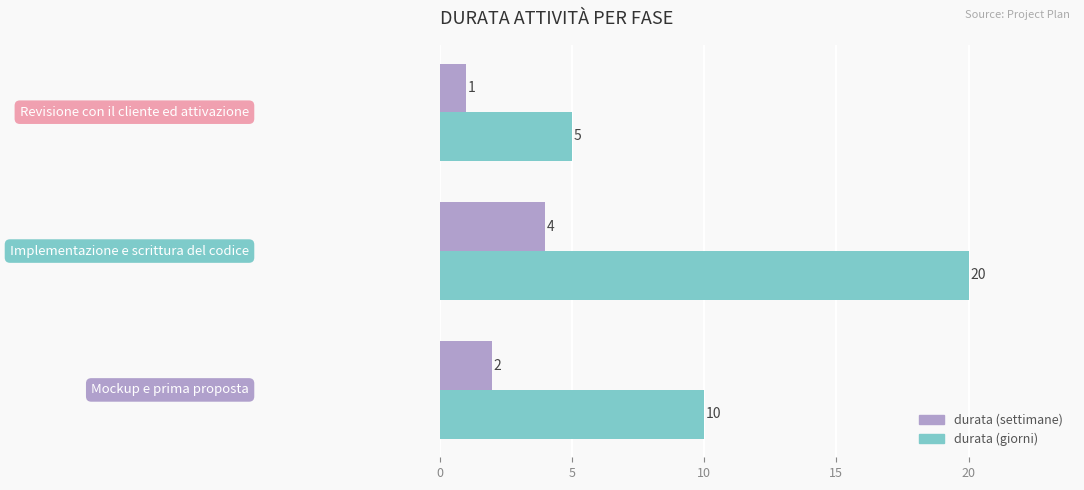

Which series has the widest spread of values?

durata (giorni)